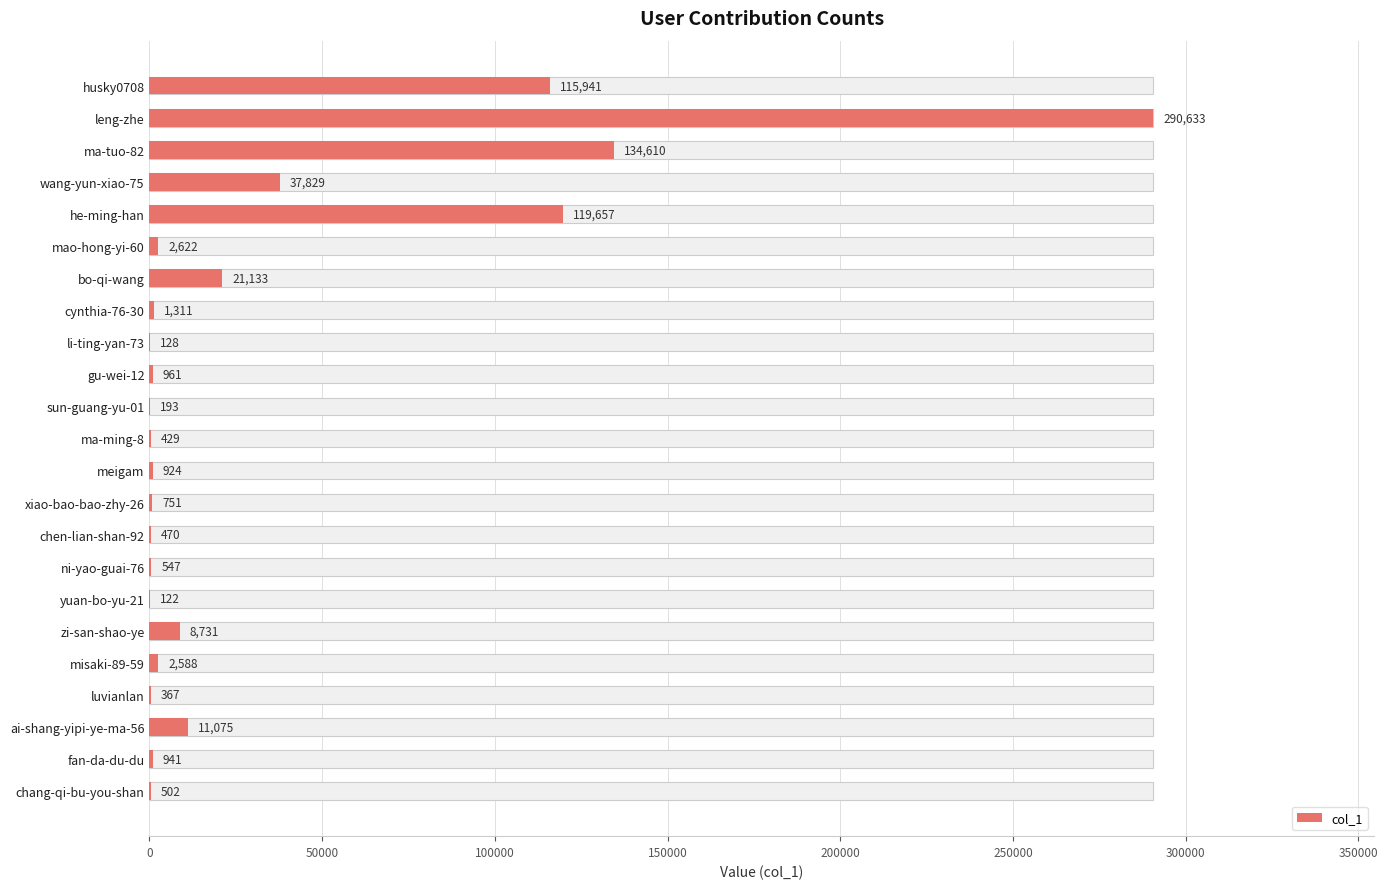

What is the difference between the values at yuan-bo-yu-21 and luvianlan?

245